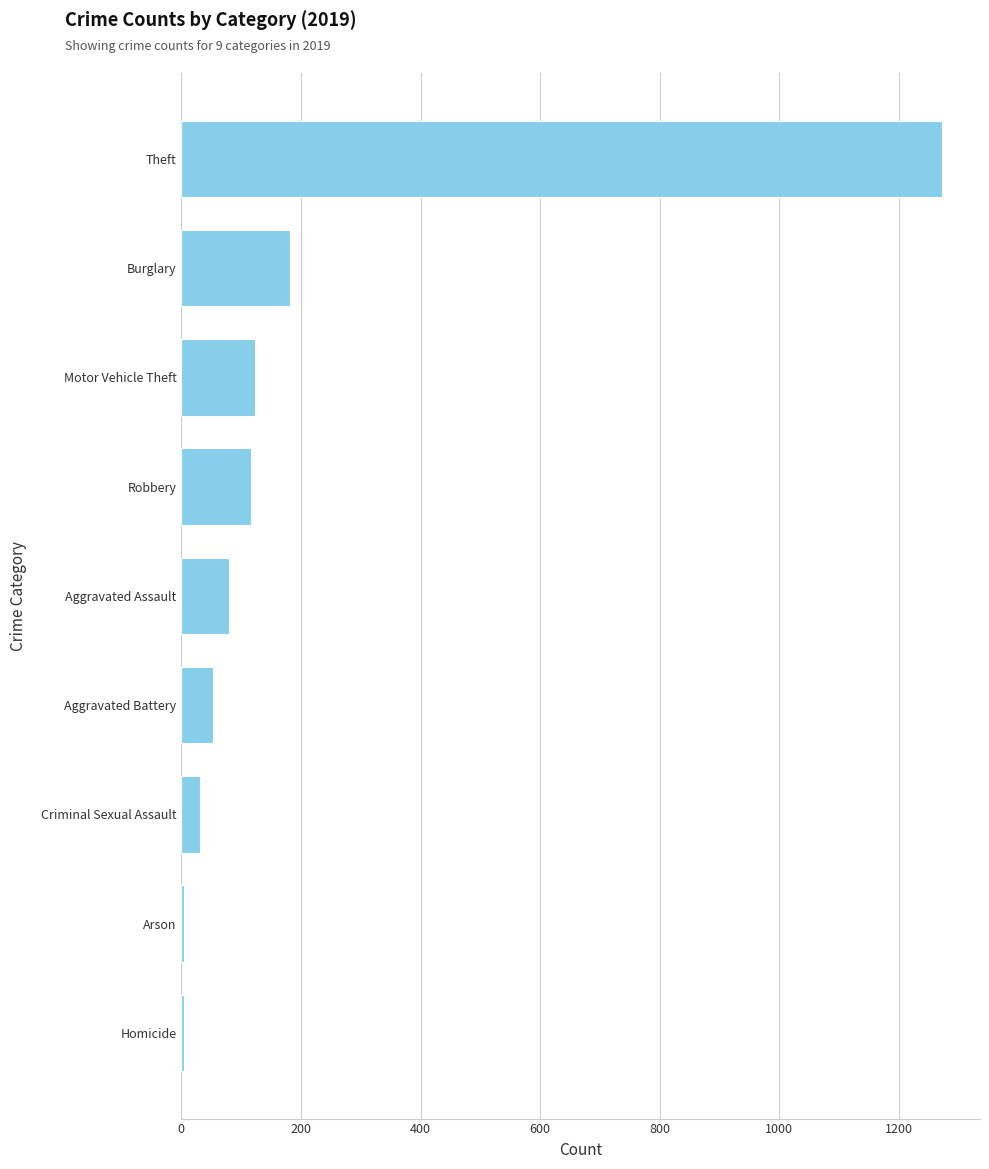

What is the greatest value displayed?

1272